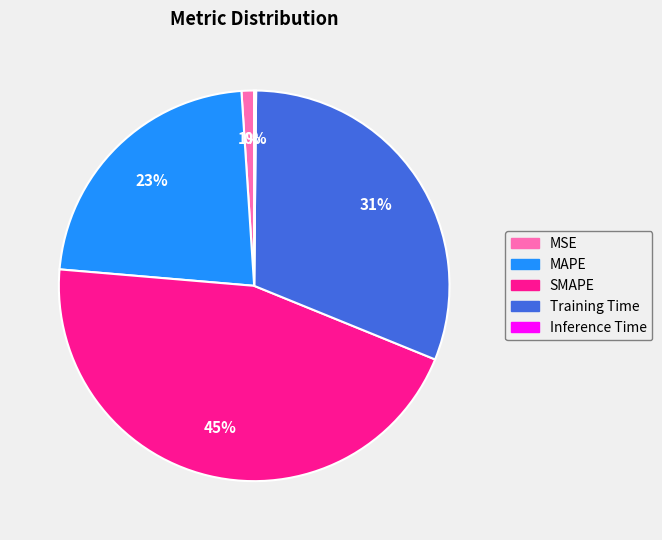

The SMAPE slice represents 53% of the pie. True or false?

False